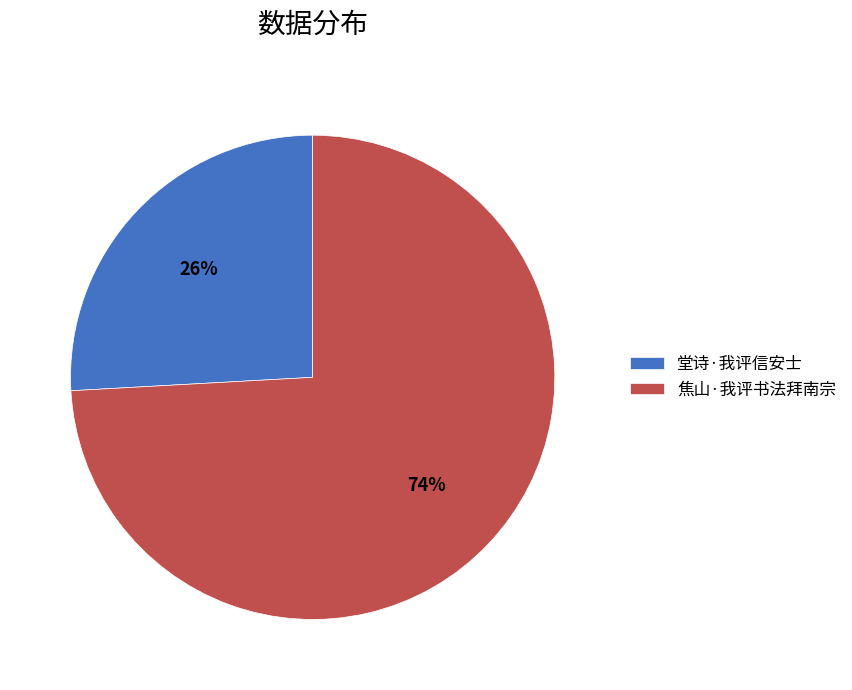

How many segments does this pie chart have?

2